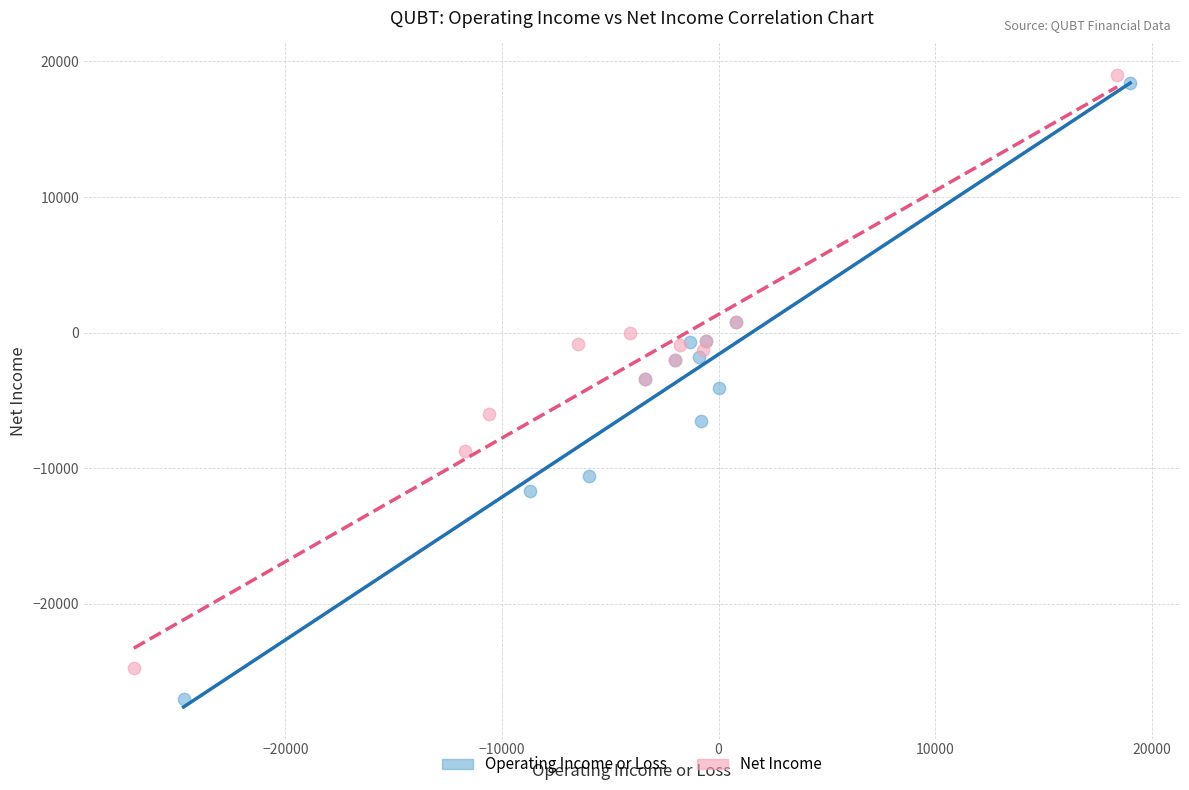

Which series has the widest spread of Y values?

Operating Income or Loss